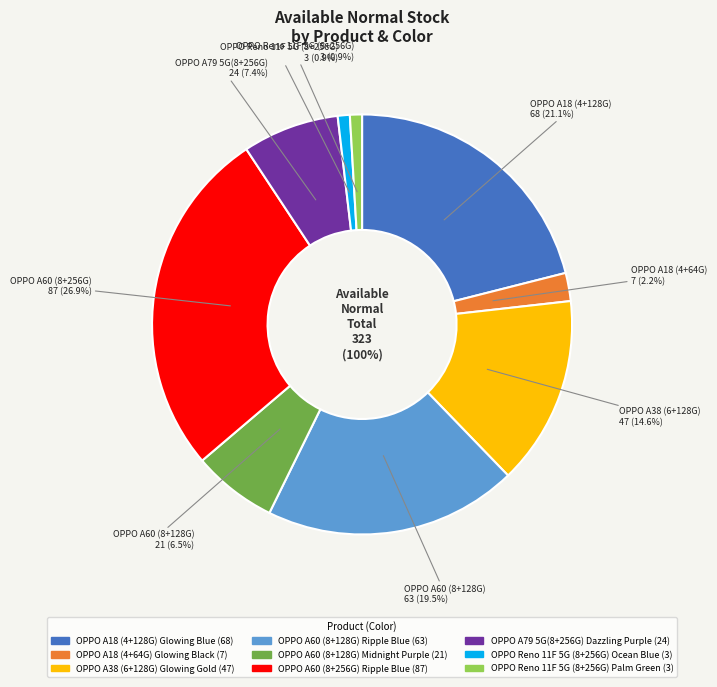

True or false: OPPO Reno 11F 5G (8+256G)
Palm Green accounts for 1% of the total.

True